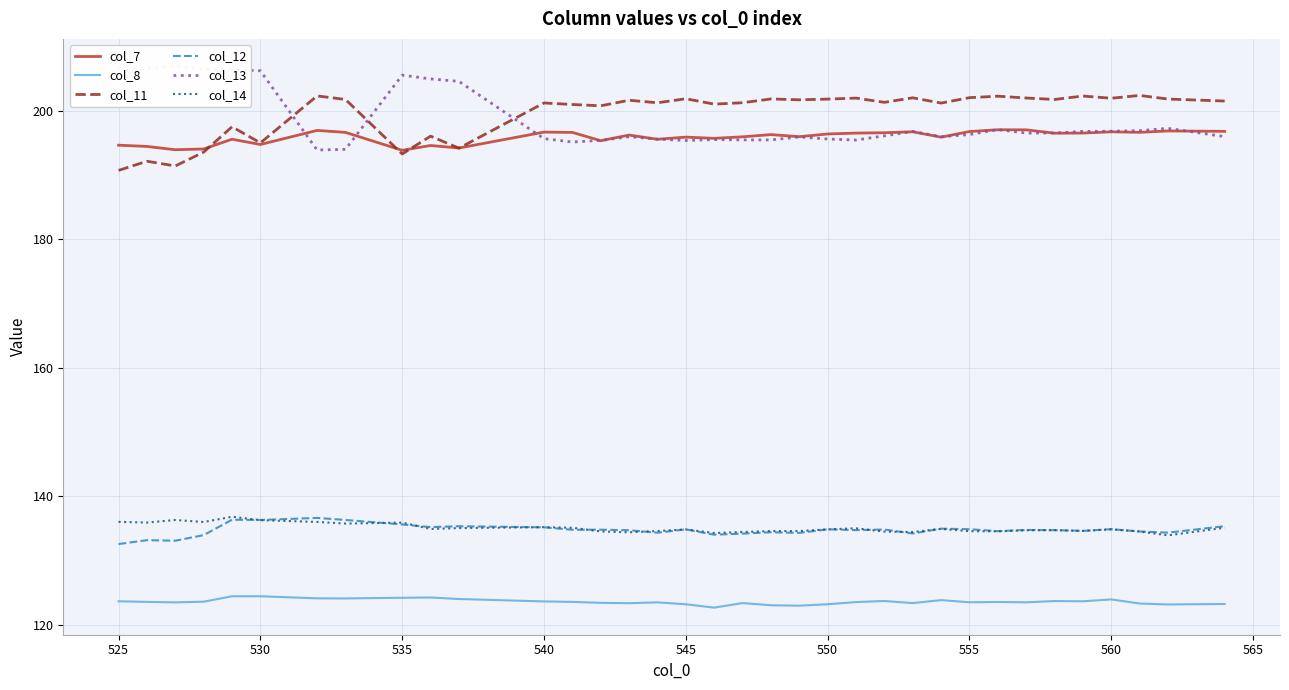

At which label does col_8 first exceed 123?

525